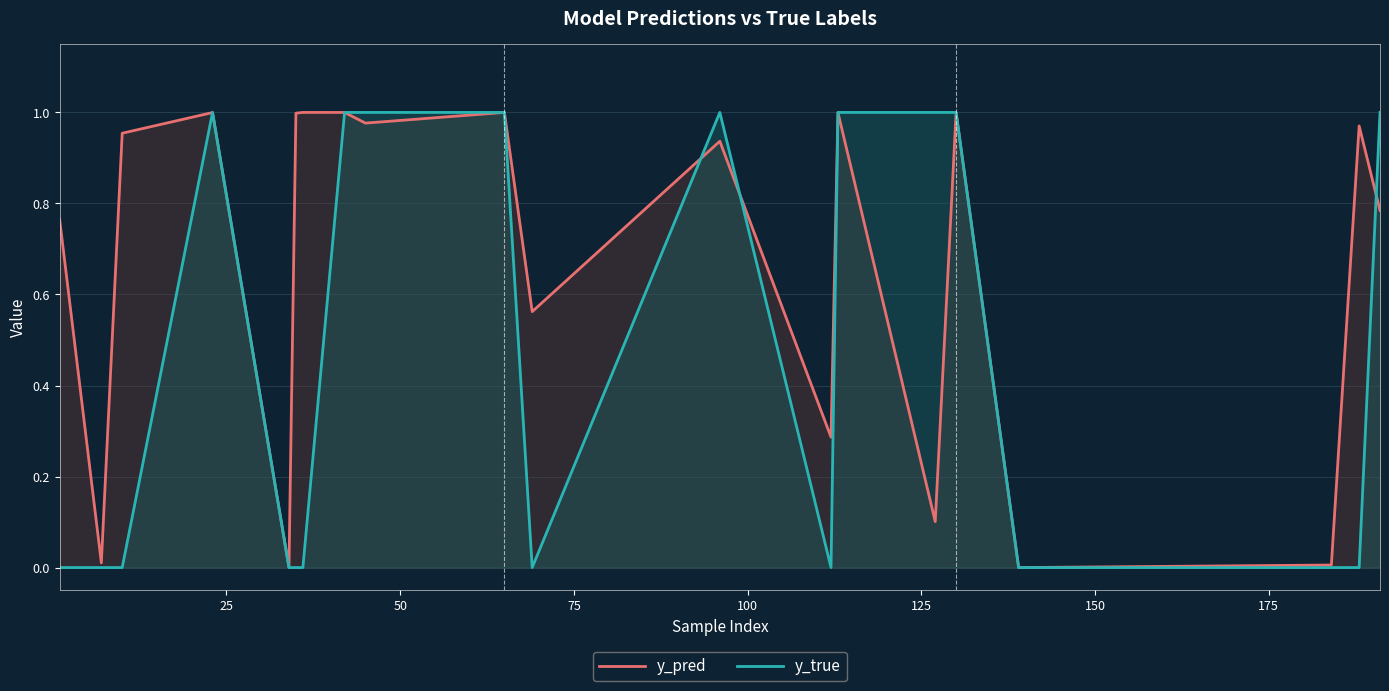

Which series has the largest total across all categories?

y_pred